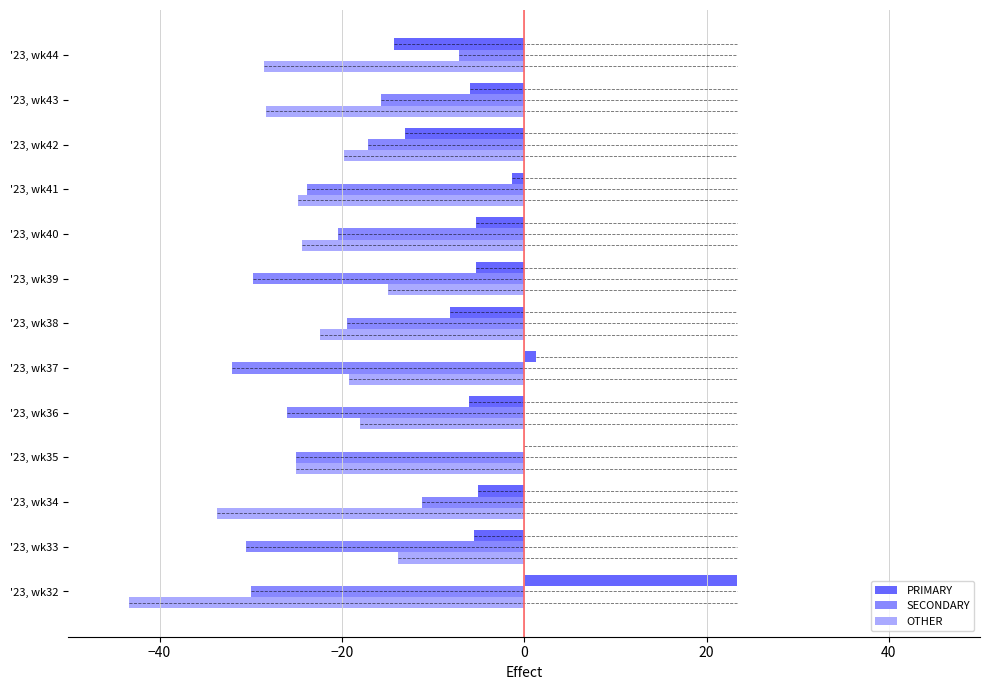

Which series has the largest total across all categories?

PRIMARY